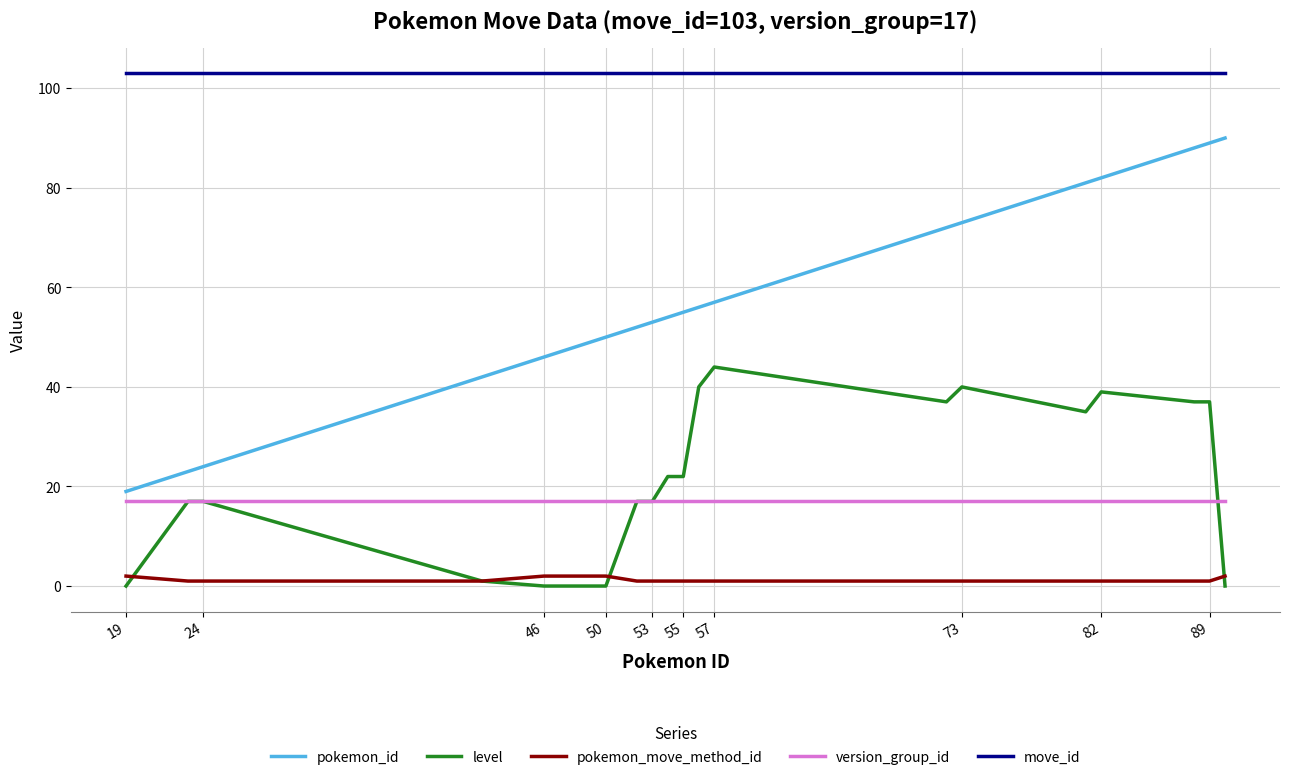

At how many categories does at least one series exceed 57?

20